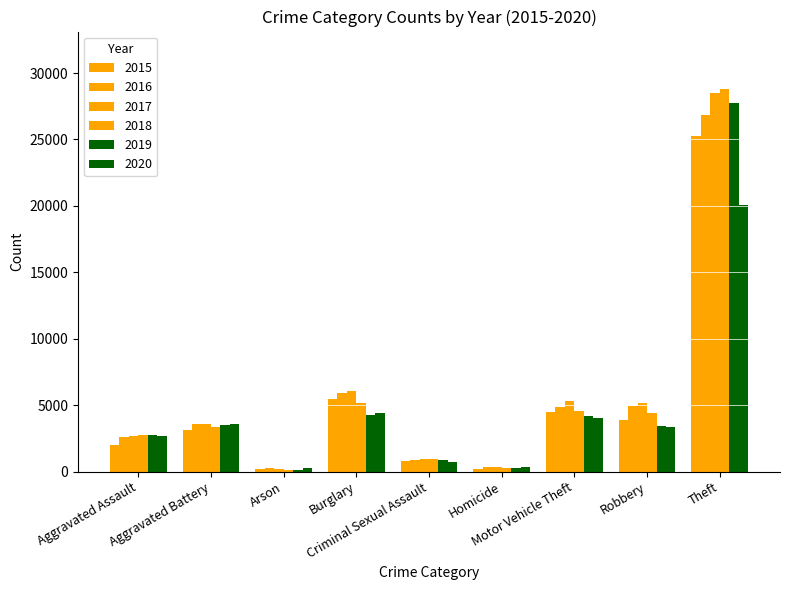

Rank the series by their maximum value, from highest to lowest.

2018, 2017, 2019, 2016, 2015, 2020